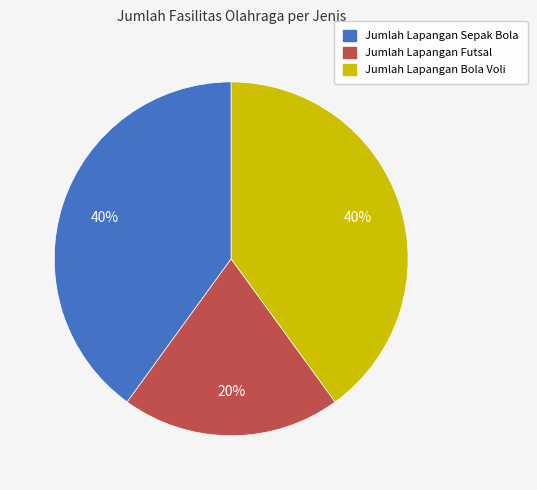

Approximately how many times larger is the value at Jumlah Lapangan Futsal compared to Jumlah Lapangan Sepak Bola?

0.5